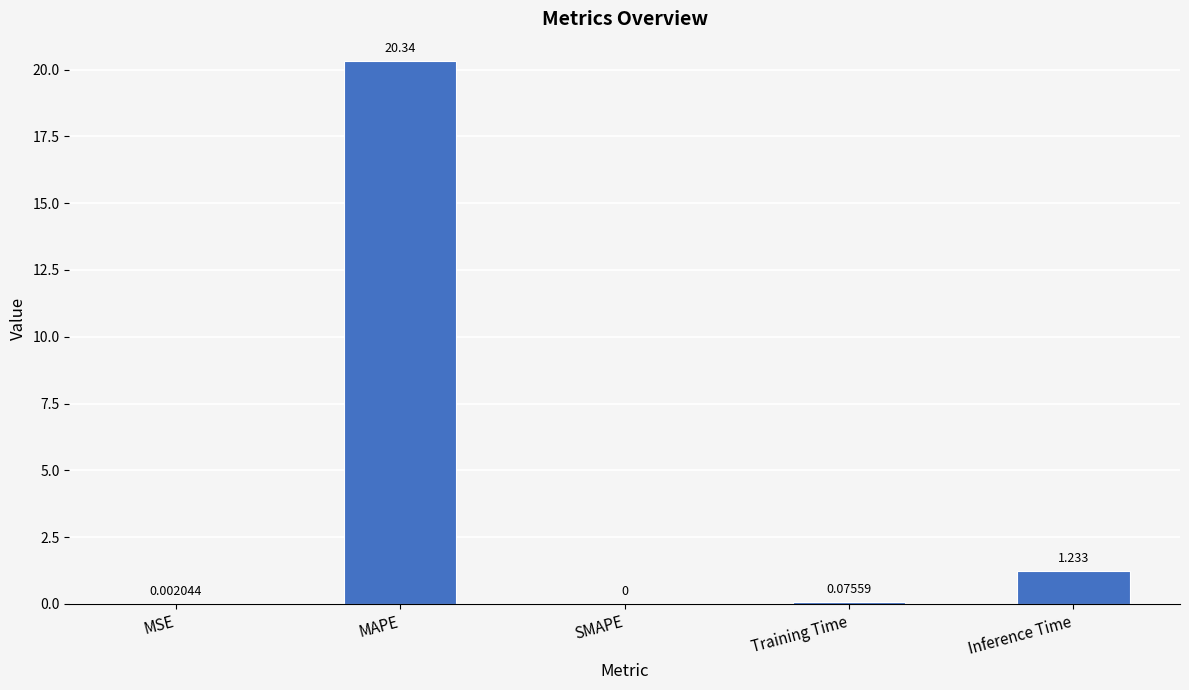

At which category does the chart reach its peak across all series?

MAPE